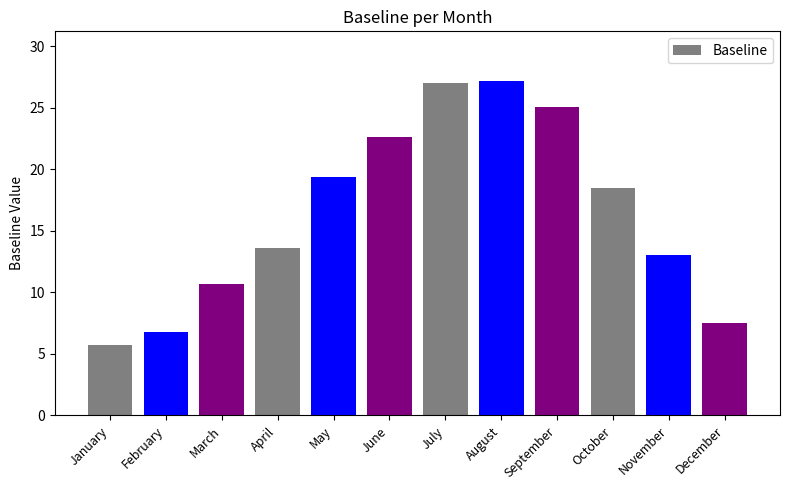

What is the sum of the values at June and August?

49.8